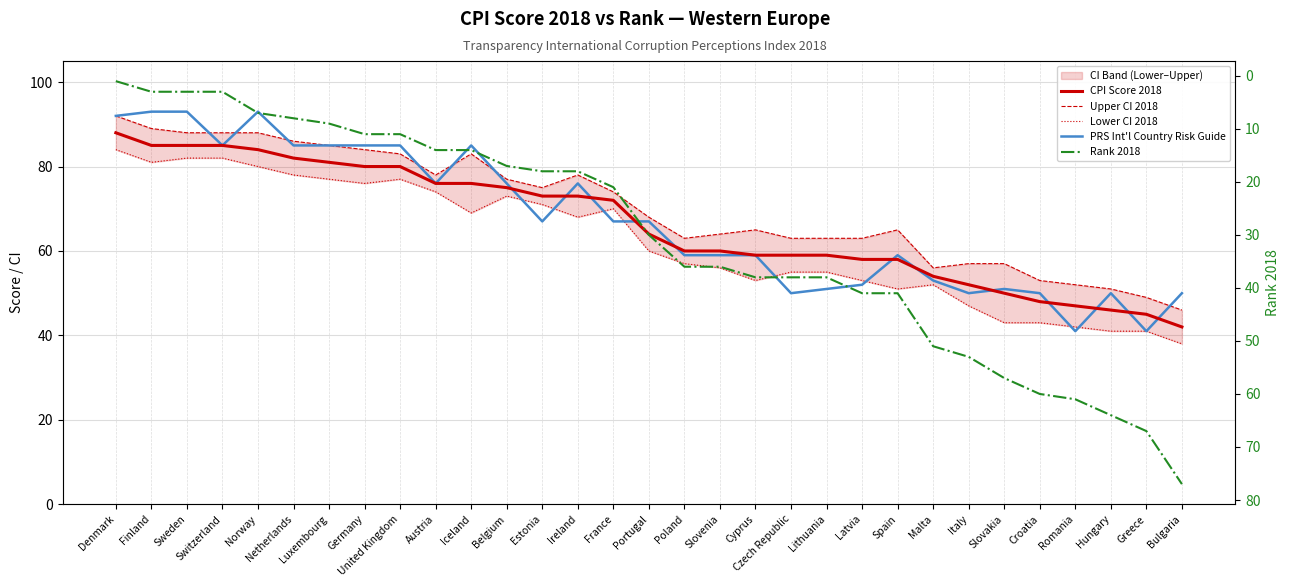

At which category is the sum across all series the highest?

Denmark